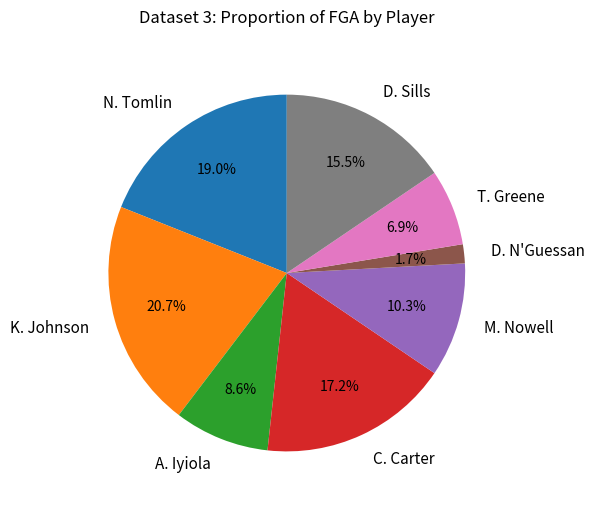

Which slice is the largest?

K. Johnson